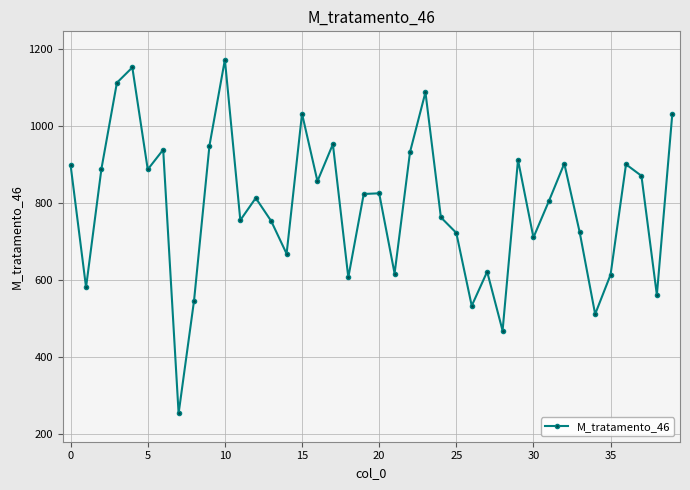

What is the maximum value shown in the chart?

1171.3